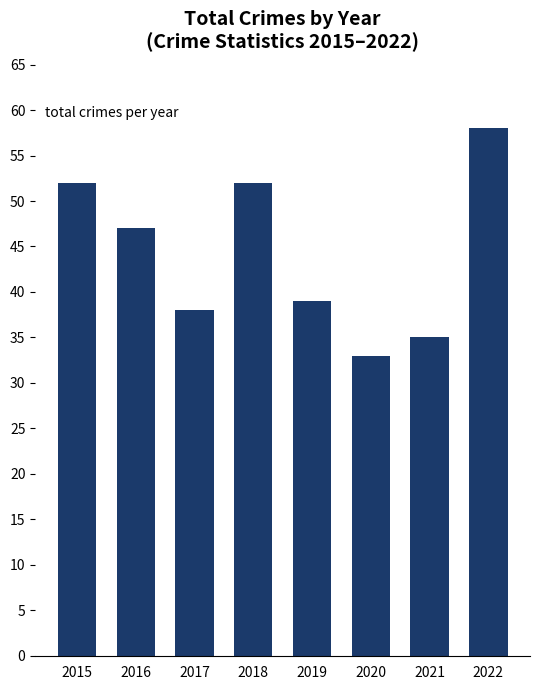

What value does the data have at 2015, to the nearest 10?

50